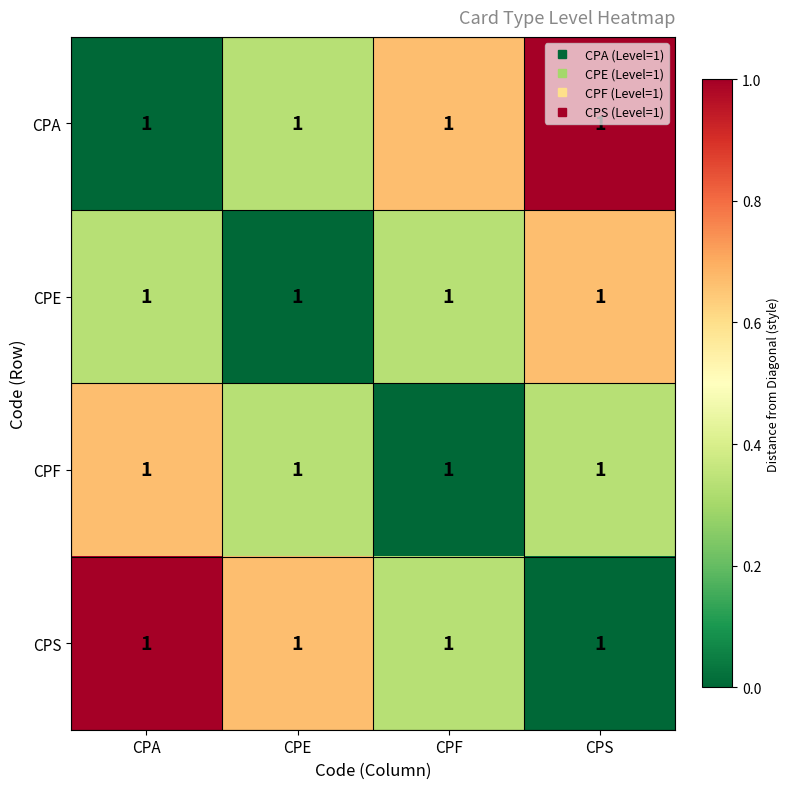

Reading left to right, extract all data points from this chart.

CPA: CPA=1.0	CPE=1.0	CPF=1.0	CPS=1.0
CPE: CPA=1.0	CPE=1.0	CPF=1.0	CPS=1.0
CPF: CPA=1.0	CPE=1.0	CPF=1.0	CPS=1.0
CPS: CPA=1.0	CPE=1.0	CPF=1.0	CPS=1.0